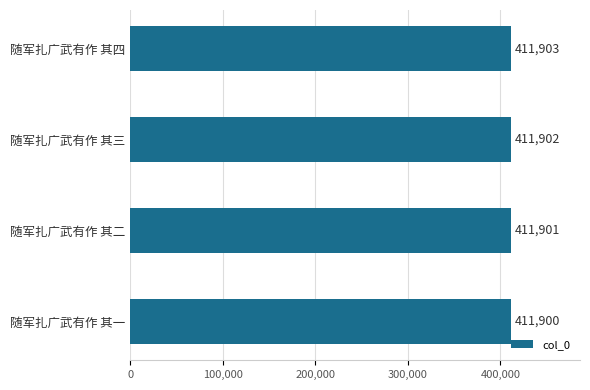

Count the values in the range 411901 to 411903.

3